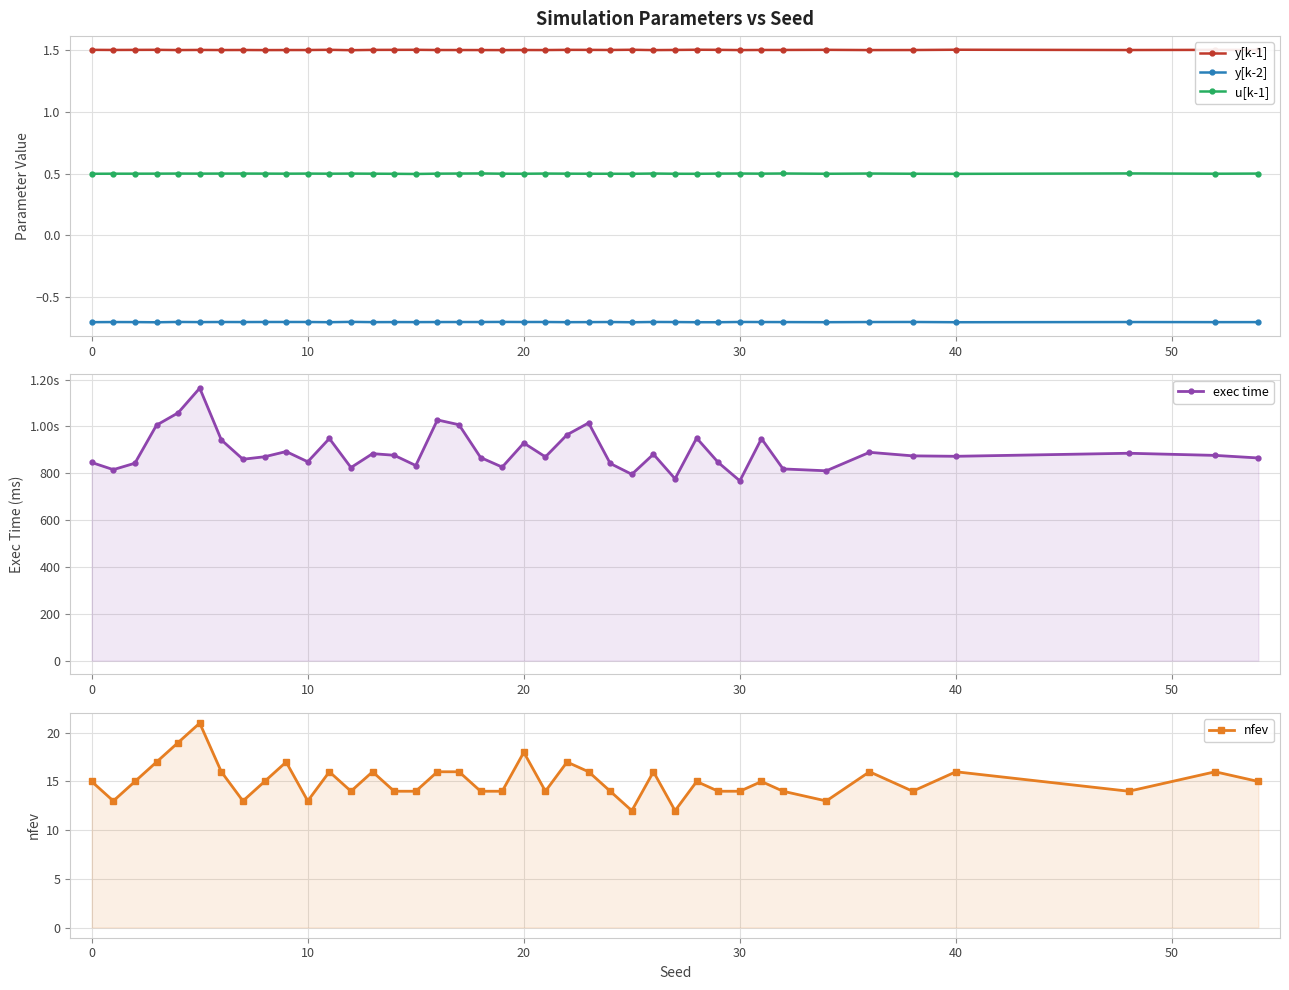

True or false: y[k-1] and exec time cross at least once.

False